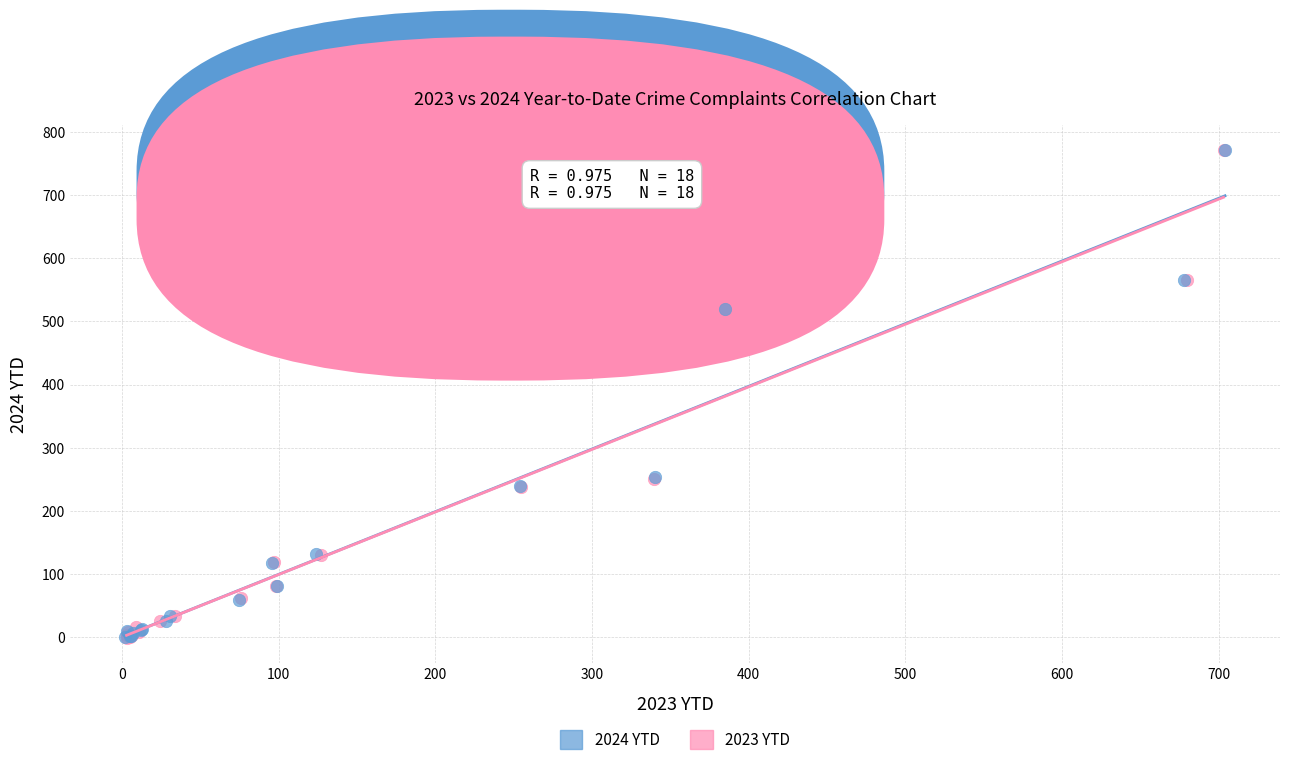

What are all the series names shown in the legend?

2024 YTD, 2023 YTD